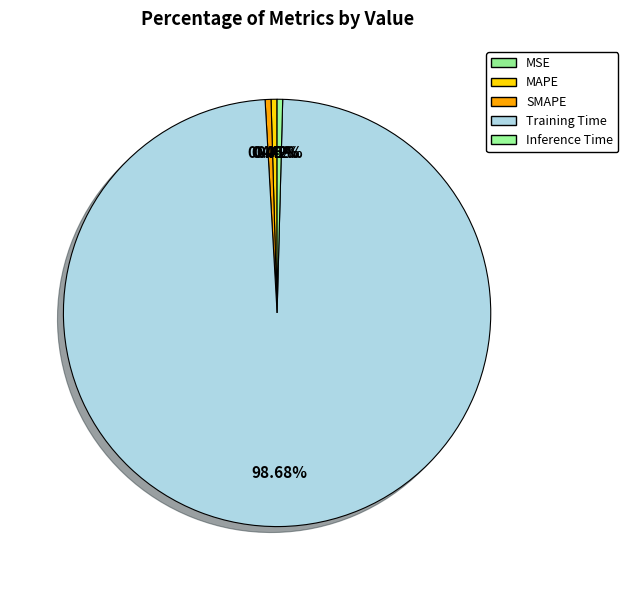

Rank the categories by value from highest to lowest.

Training Time, MAPE, SMAPE, Inference Time, MSE